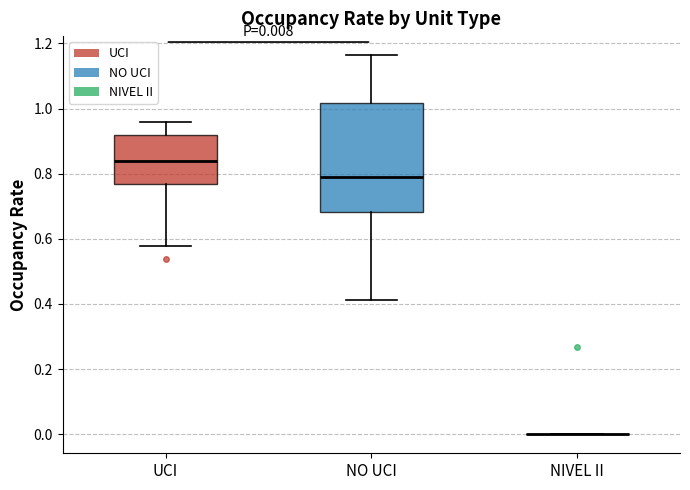

Which box is the tallest, from its lower edge to its upper edge?

NO UCI